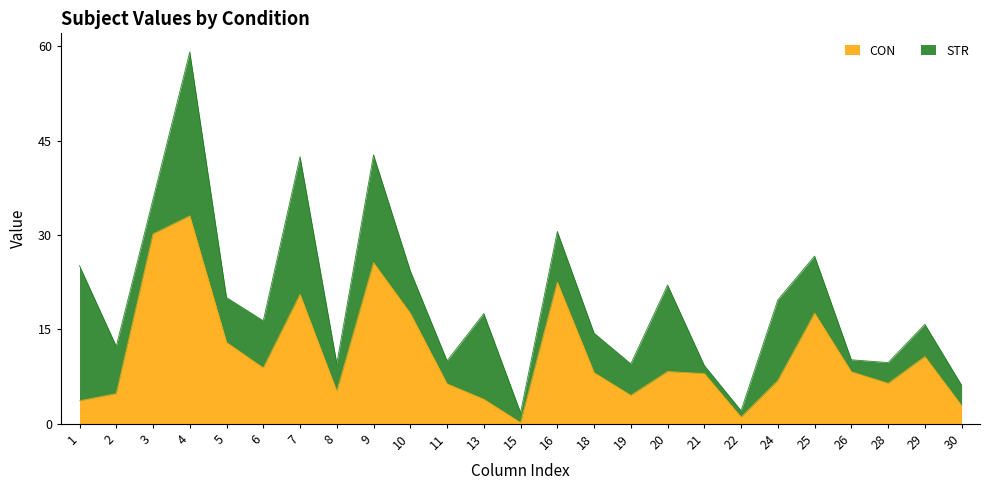

What is the greatest value displayed?

33.0